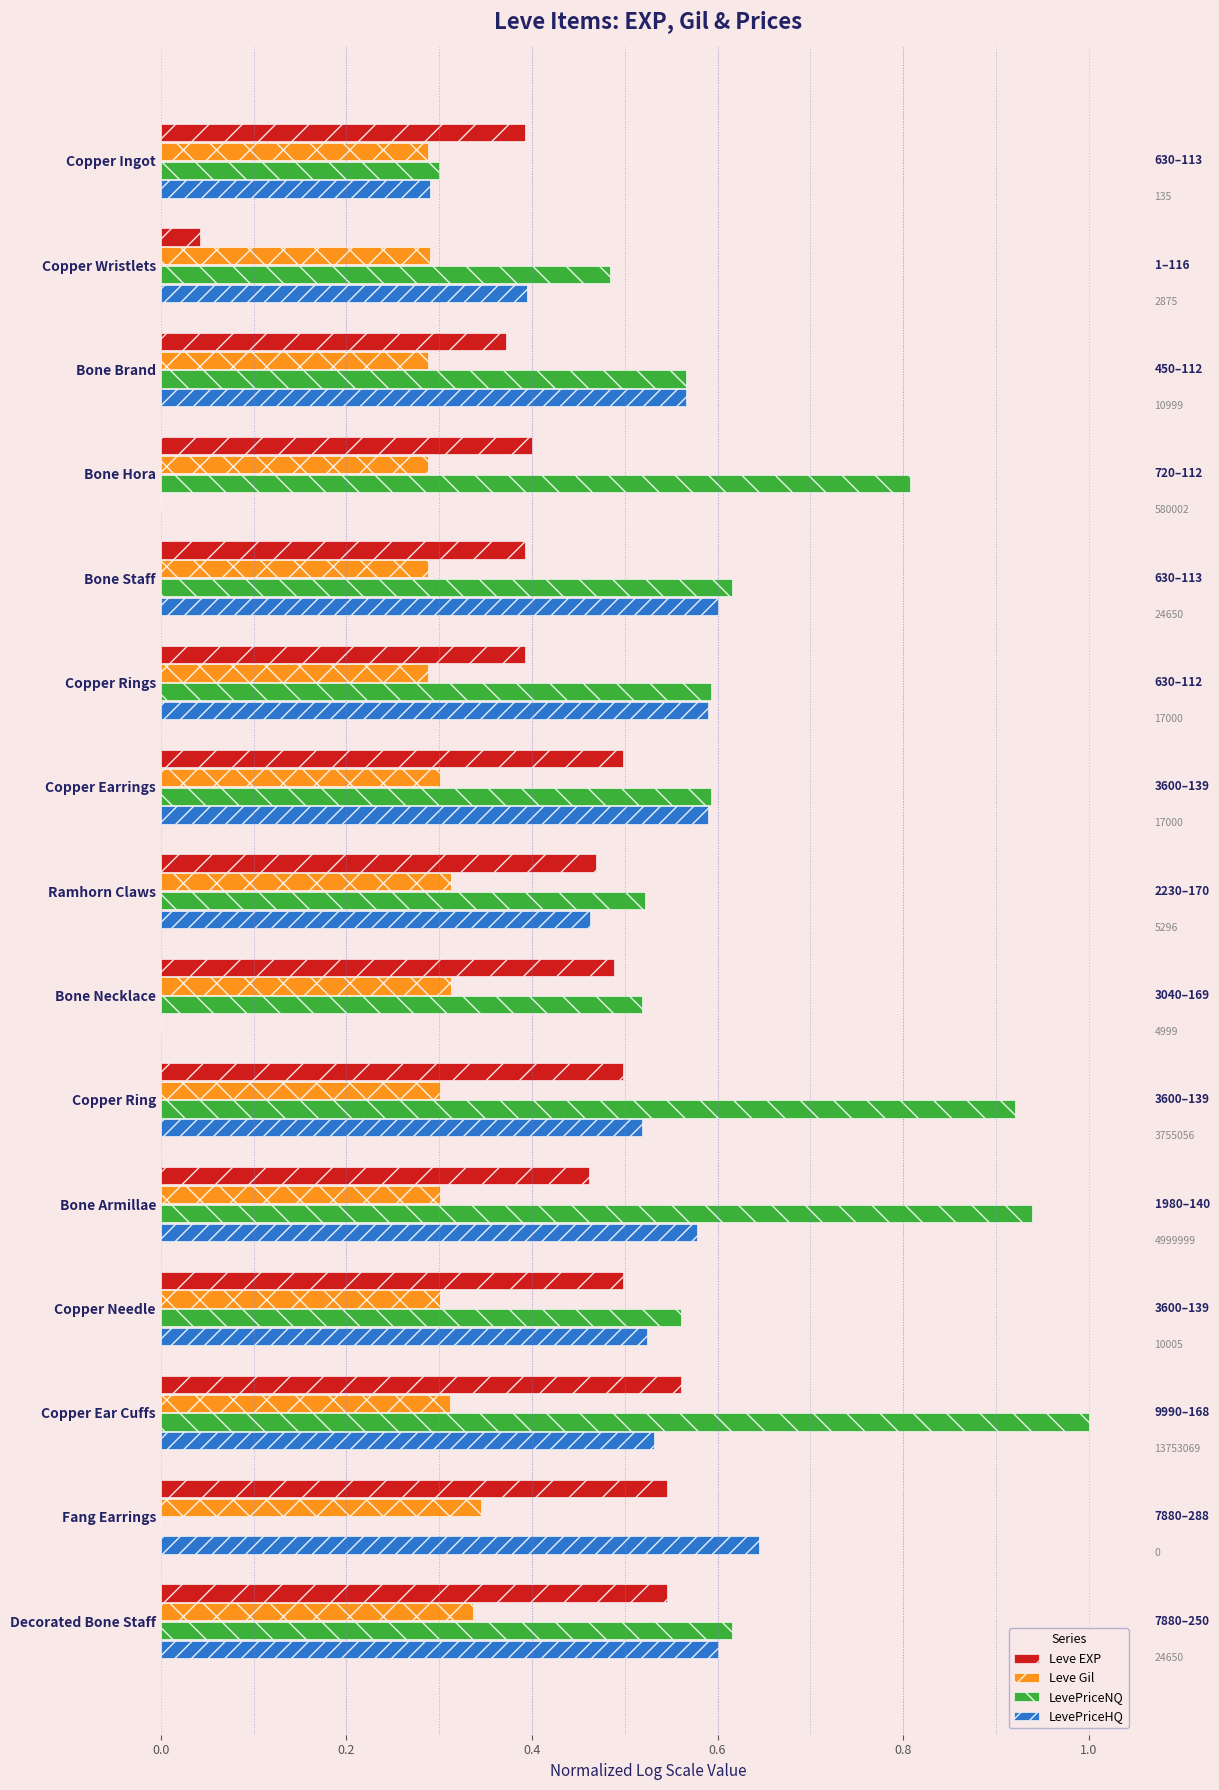

Which series has the largest total across all categories?

LevePriceNQ